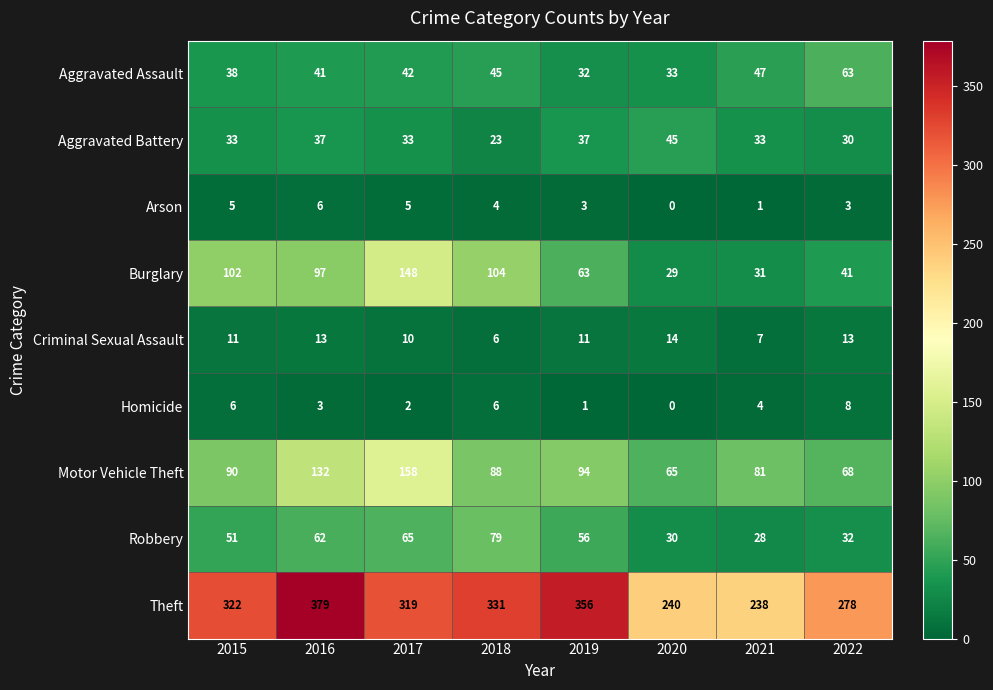

At which category is the sum across all series the highest?

2017